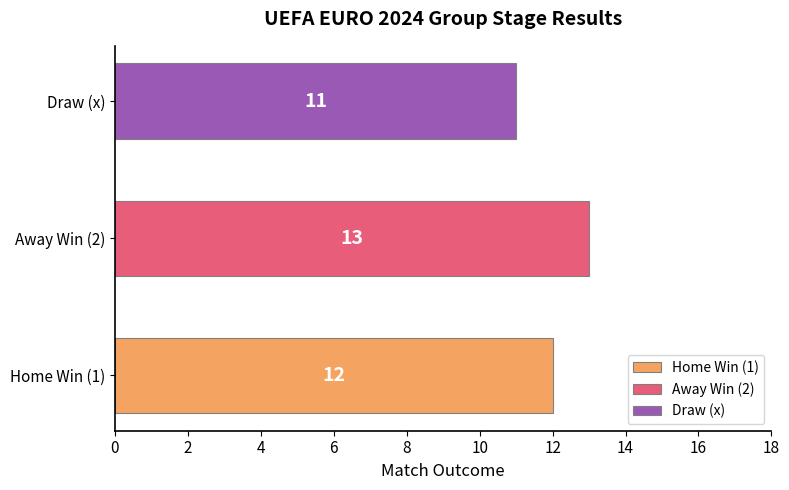

What is the greatest value displayed?

13